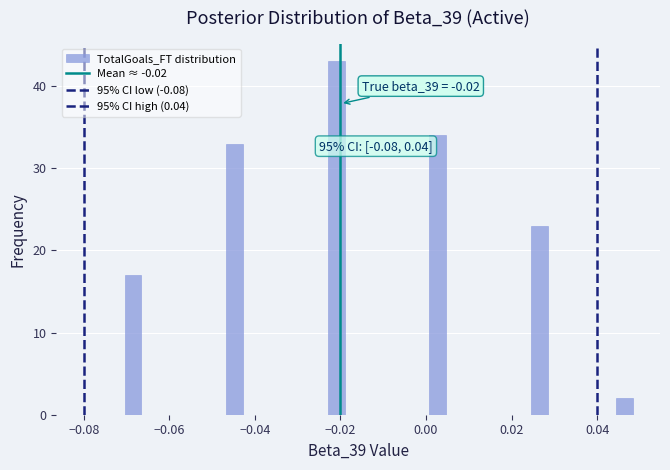

Read against the x-axis, roughly where is the centre of the tallest bar?

-0.020